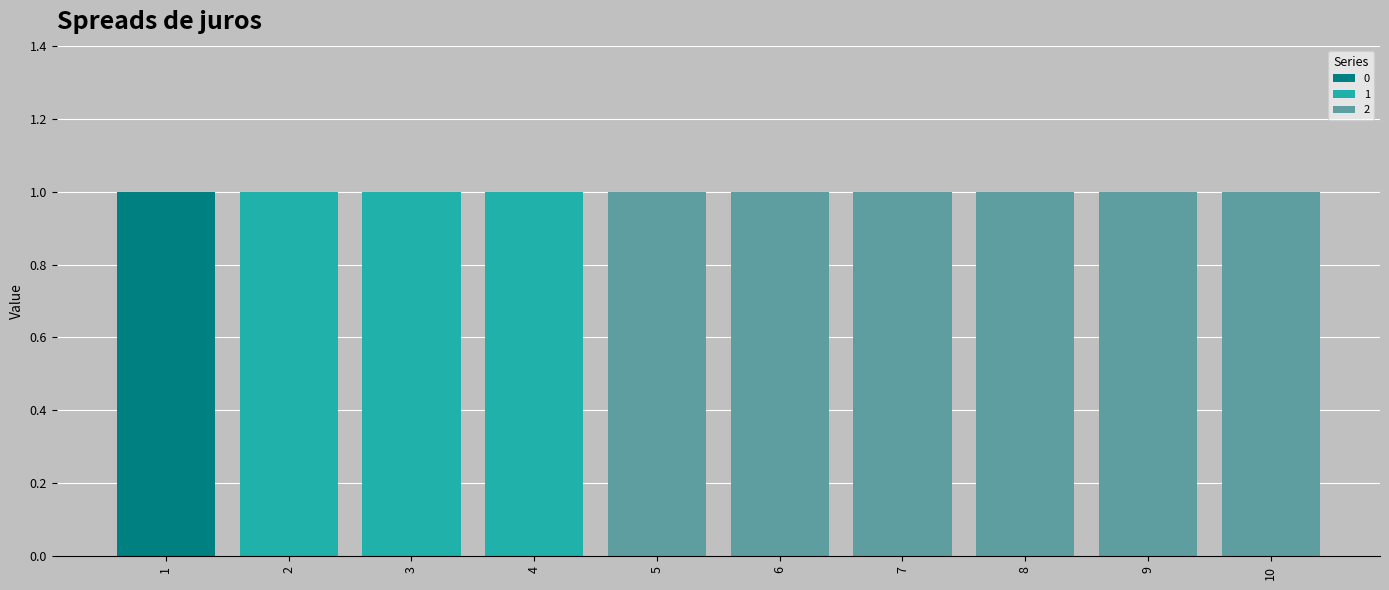

The value of 0 at 7 is 0. True or false?

True